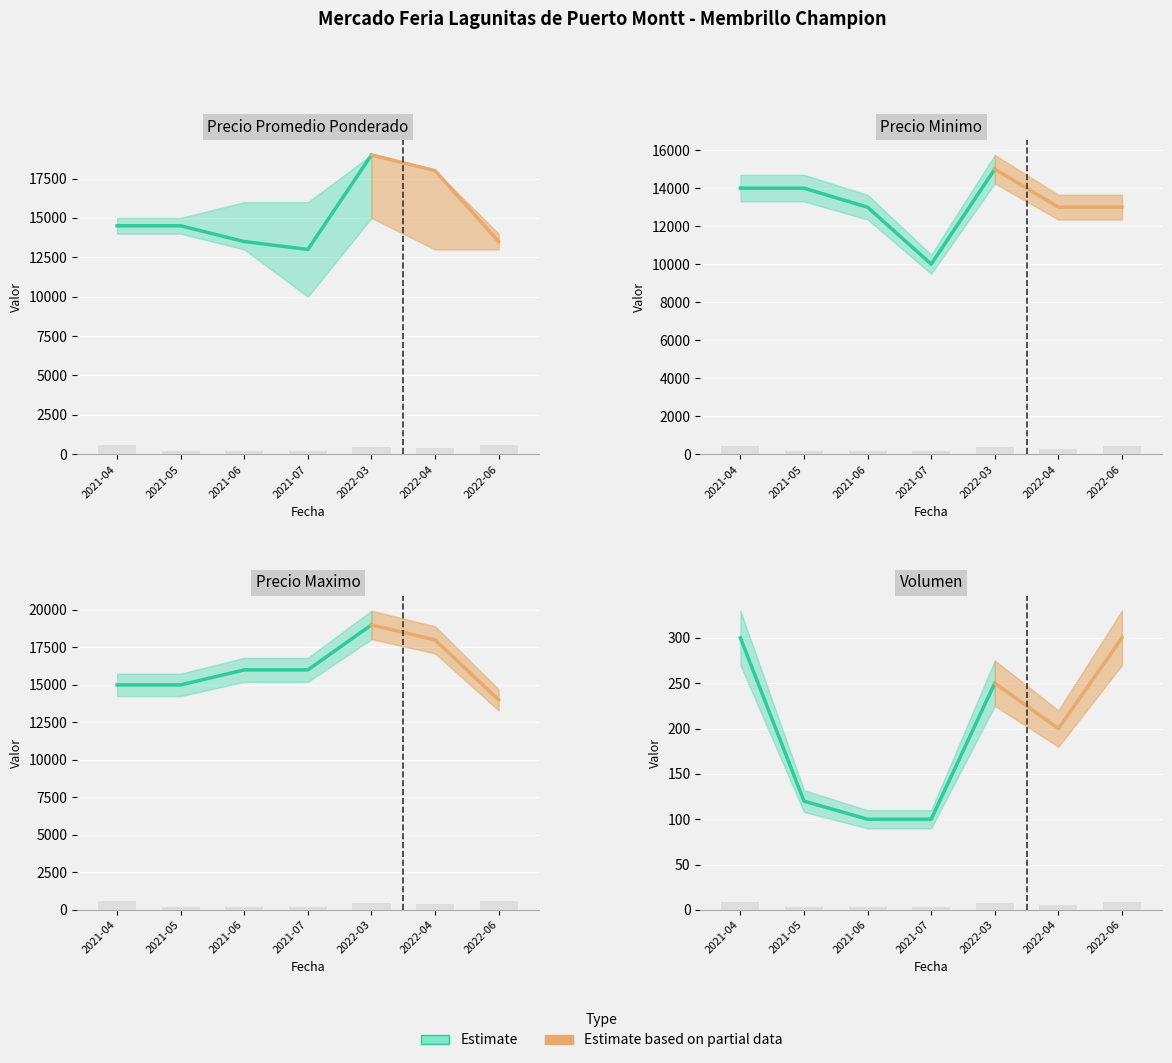

What is the label of the 4th bar from the right?

2021-07